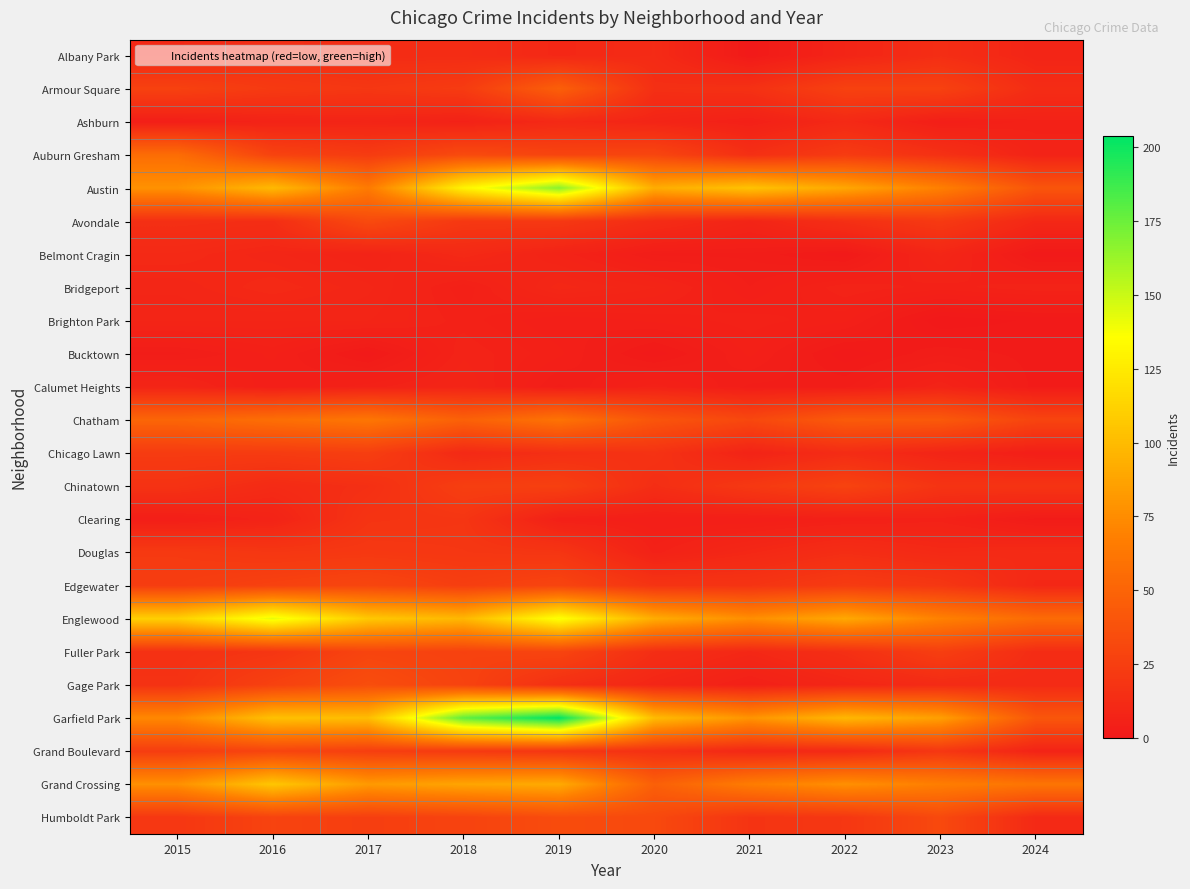

At which category does the chart reach its minimum across all series?

2023